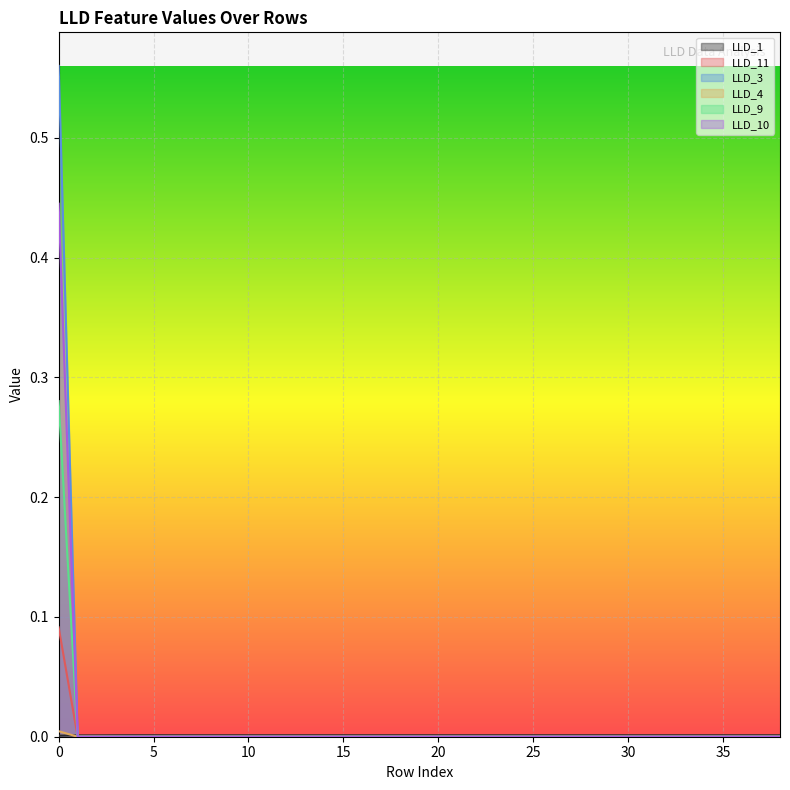

Which series has the largest total across all categories?

LLD_3